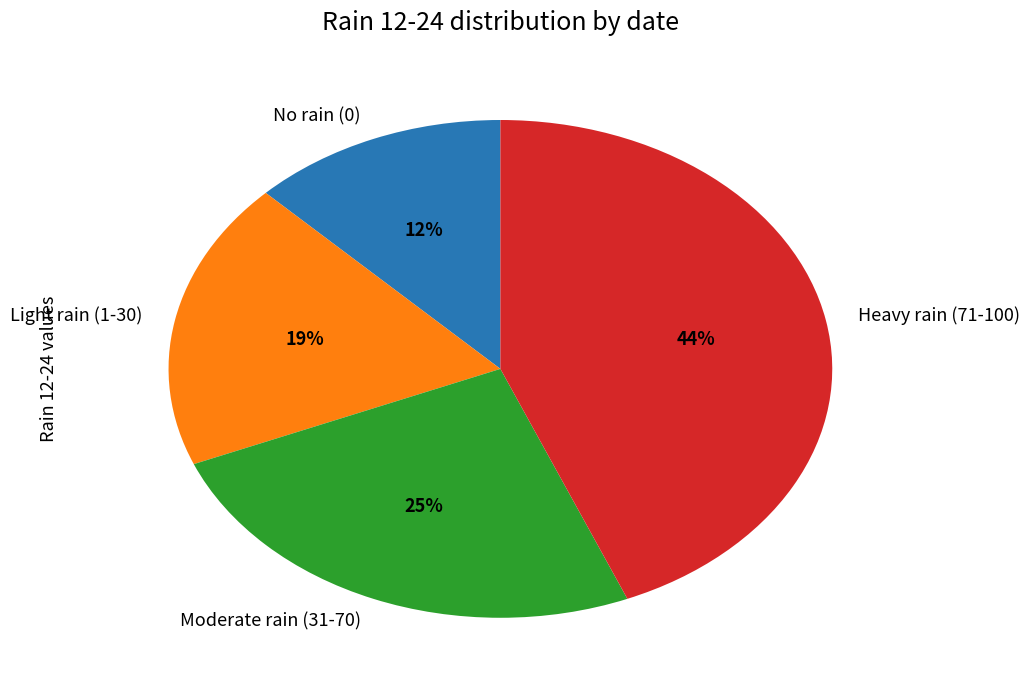

The No rain (0) slice represents 12% of the pie. True or false?

True